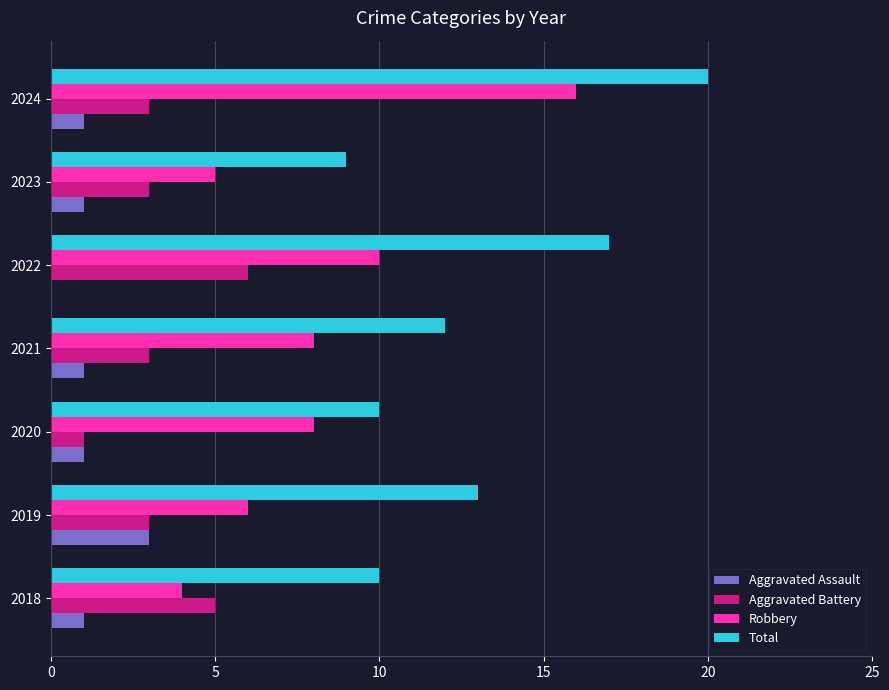

How many categories are shown in the chart?

7